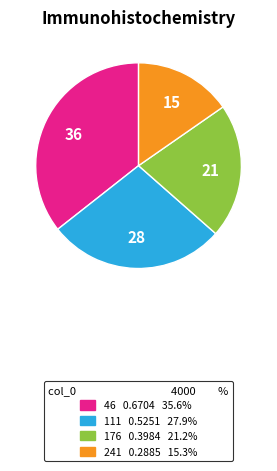

Which slice is the smallest?

241